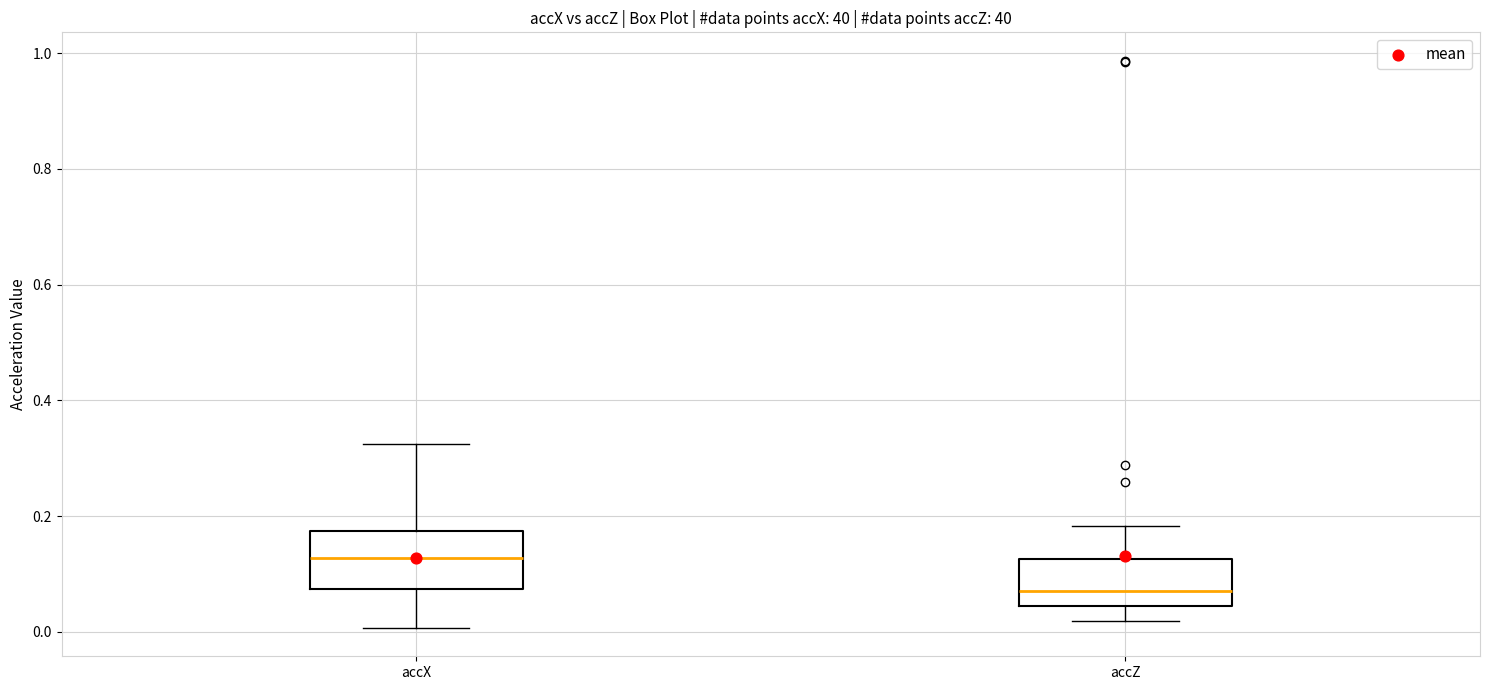

Reading left to right, read every box against the y-axis: the position of its median line, the range the box covers, and the ends of its whiskers. The values are not printed on the chart, so give them approximately, as read against the axis.

accX: median 0.12, box 0.08 to 0.18, whiskers 0.00 to 0.32
accZ: median 0.06, box 0.04 to 0.12, whiskers 0.02 to 0.18